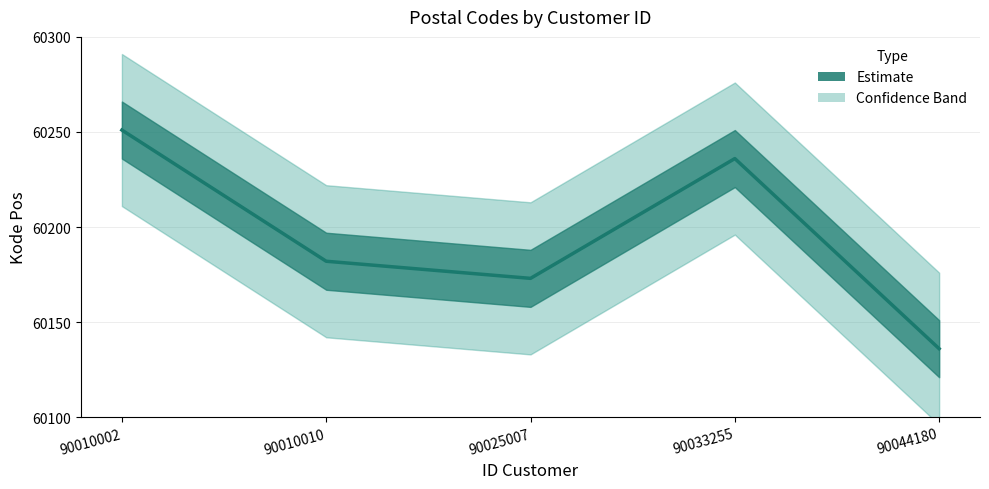

Is it true that the value at 90044180 is 60136?

True